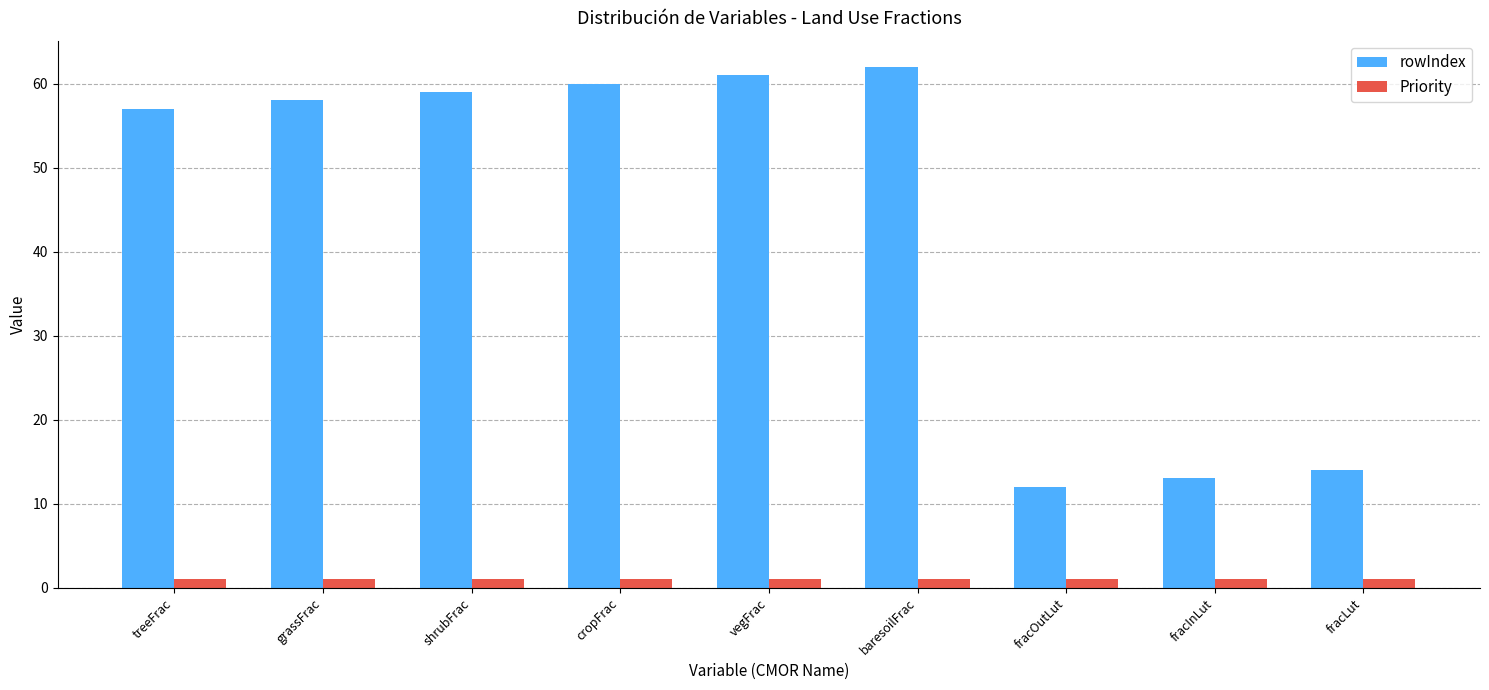

Which series has the widest spread of values?

rowIndex